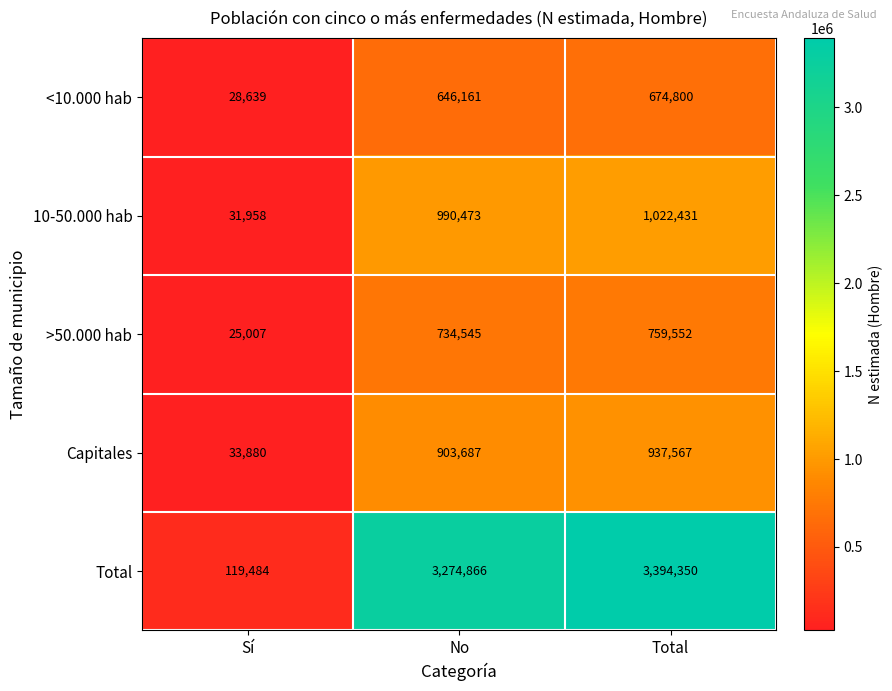

Which series has the largest total across all categories?

Total